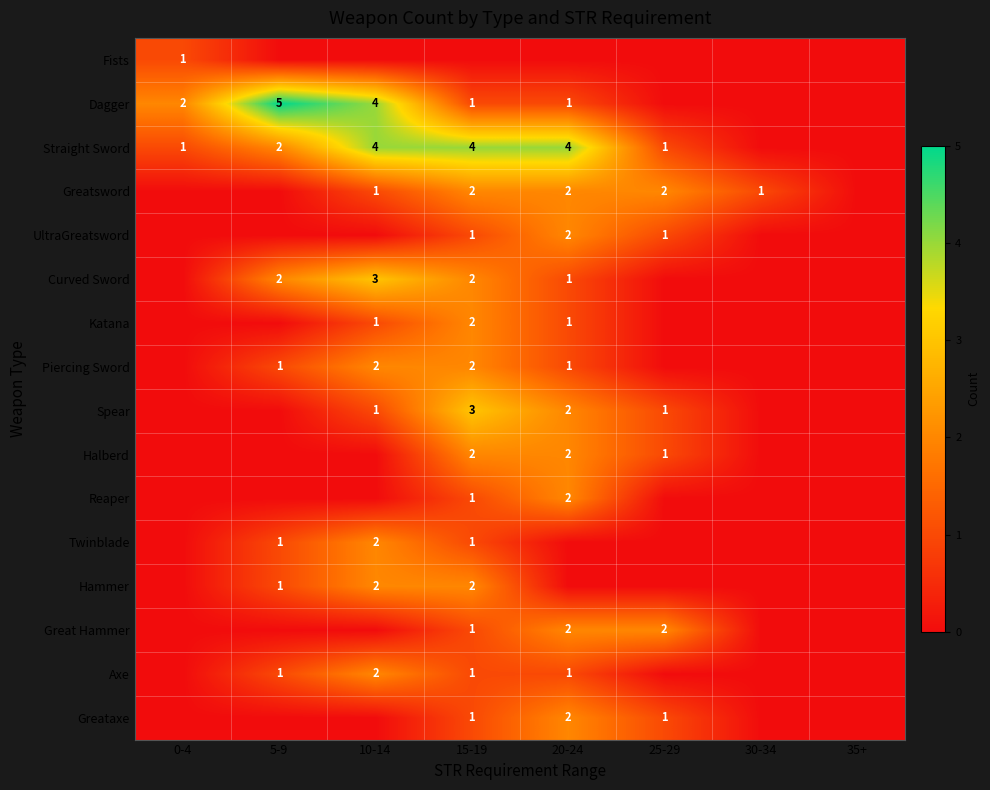

At how many categories does at least one series exceed 1?

6